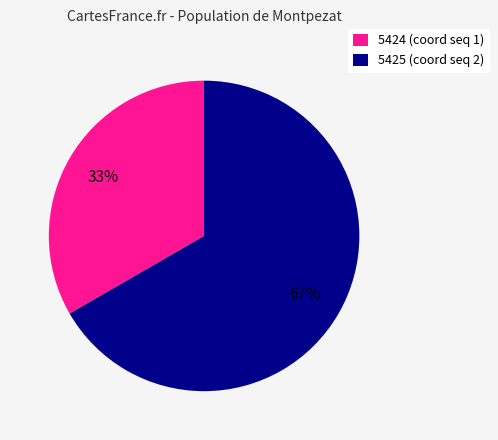

To the nearest percent, what is the average slice percentage?

50%